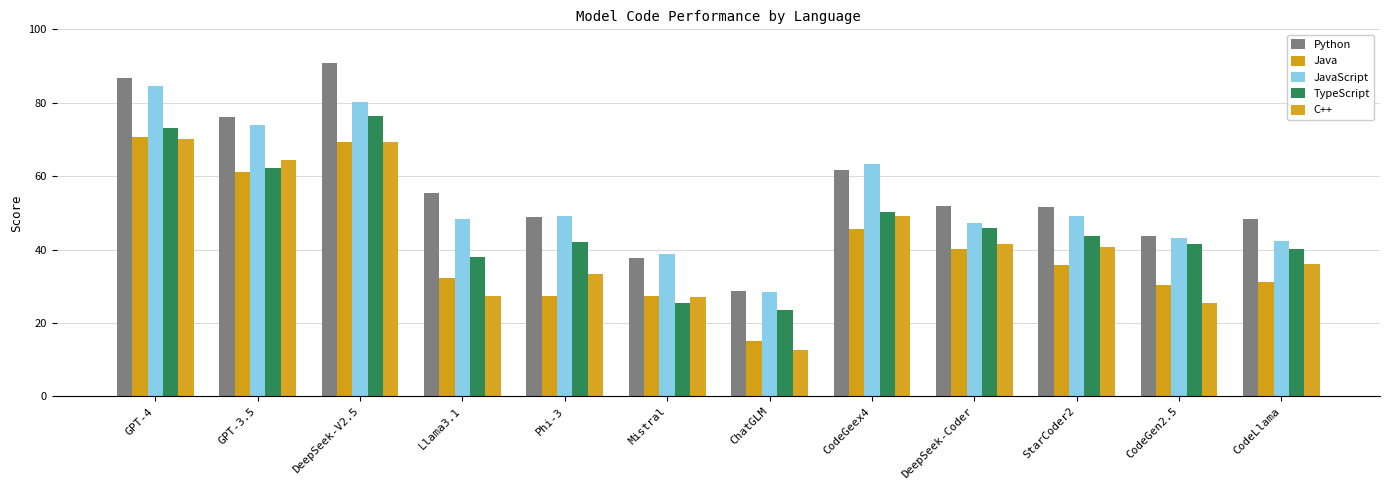

What position from the left is CodeGen2.5?

11